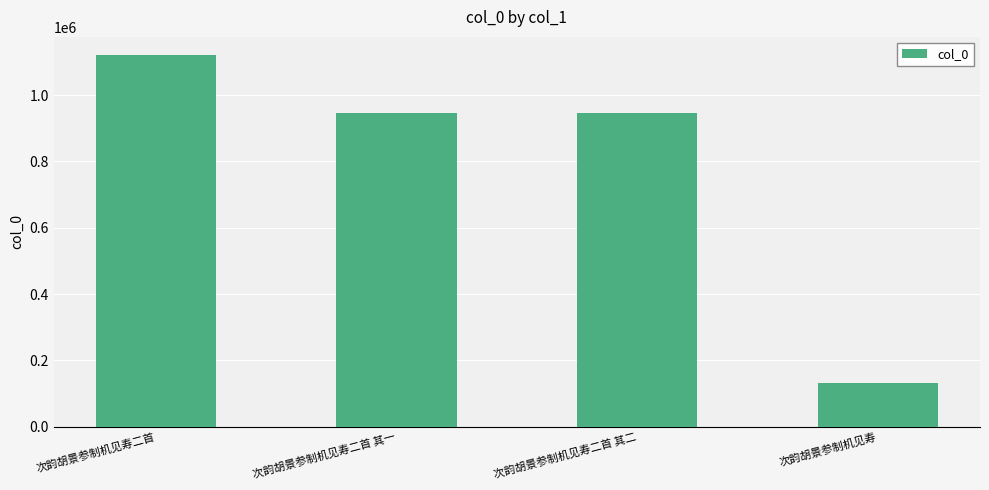

Read the value at 次韵胡景参制机见寿.

131765